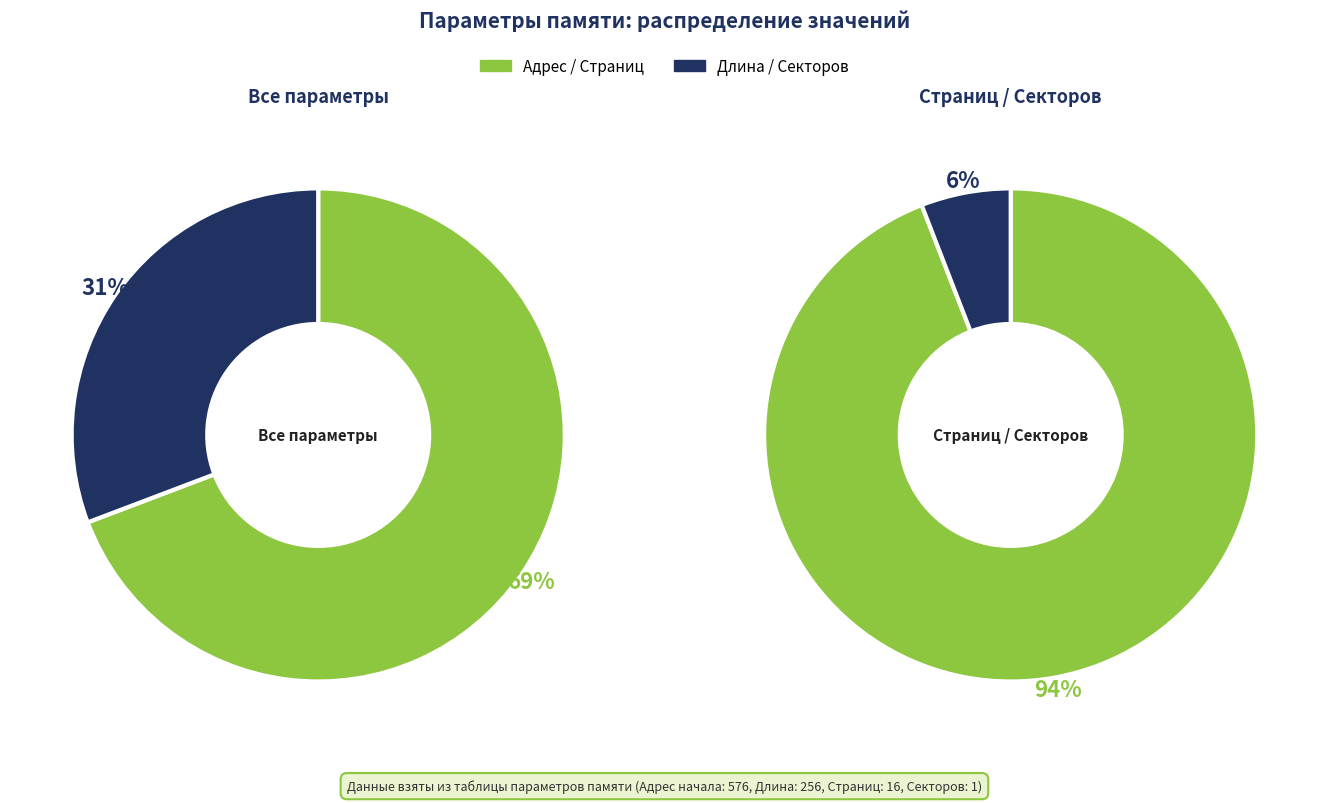

True or false: Длина accounts for 30% of the total.

True